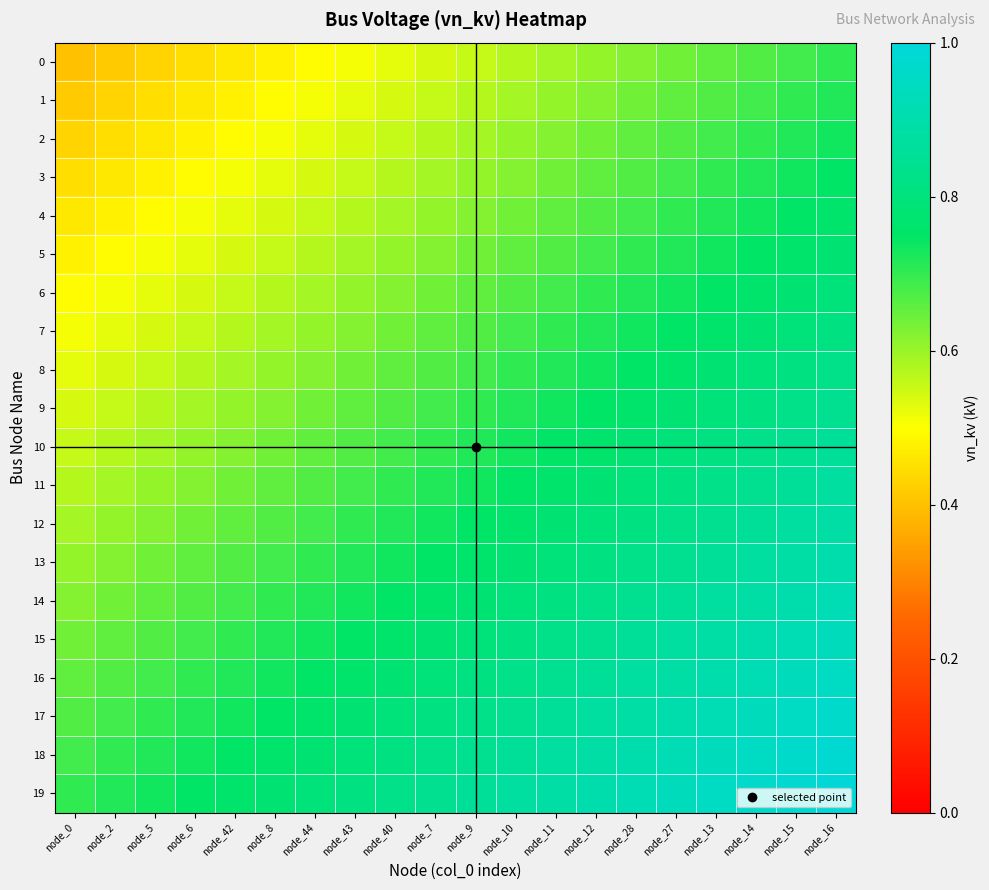

Reading left to right, list all the values displayed in this chart.

0: node_0=0.4	node_2=0.4	node_5=0.4	node_6=0.4	node_42=0.5	node_8=0.5	node_44=0.5	node_43=0.5	node_40=0.5	node_7=0.5	node_9=0.6	node_10=0.6	node_11=0.6	node_12=0.6	node_28=0.6	node_27=0.6	node_13=0.7	node_14=0.7	node_15=0.7	node_16=0.7
1: node_0=0.4	node_2=0.4	node_5=0.4	node_6=0.5	node_42=0.5	node_8=0.5	node_44=0.5	node_43=0.5	node_40=0.5	node_7=0.6	node_9=0.6	node_10=0.6	node_11=0.6	node_12=0.6	node_28=0.6	node_27=0.7	node_13=0.7	node_14=0.7	node_15=0.7	node_16=0.7
2: node_0=0.4	node_2=0.4	node_5=0.5	node_6=0.5	node_42=0.5	node_8=0.5	node_44=0.5	node_43=0.5	node_40=0.6	node_7=0.6	node_9=0.6	node_10=0.6	node_11=0.6	node_12=0.6	node_28=0.7	node_27=0.7	node_13=0.7	node_14=0.7	node_15=0.7	node_16=0.7
3: node_0=0.4	node_2=0.5	node_5=0.5	node_6=0.5	node_42=0.5	node_8=0.5	node_44=0.5	node_43=0.6	node_40=0.6	node_7=0.6	node_9=0.6	node_10=0.6	node_11=0.6	node_12=0.7	node_28=0.7	node_27=0.7	node_13=0.7	node_14=0.7	node_15=0.7	node_16=0.7
4: node_0=0.5	node_2=0.5	node_5=0.5	node_6=0.5	node_42=0.5	node_8=0.5	node_44=0.6	node_43=0.6	node_40=0.6	node_7=0.6	node_9=0.6	node_10=0.6	node_11=0.7	node_12=0.7	node_28=0.7	node_27=0.7	node_13=0.7	node_14=0.7	node_15=0.7	node_16=0.8
5: node_0=0.5	node_2=0.5	node_5=0.5	node_6=0.5	node_42=0.5	node_8=0.6	node_44=0.6	node_43=0.6	node_40=0.6	node_7=0.6	node_9=0.6	node_10=0.7	node_11=0.7	node_12=0.7	node_28=0.7	node_27=0.7	node_13=0.7	node_14=0.7	node_15=0.8	node_16=0.8
6: node_0=0.5	node_2=0.5	node_5=0.5	node_6=0.5	node_42=0.6	node_8=0.6	node_44=0.6	node_43=0.6	node_40=0.6	node_7=0.6	node_9=0.7	node_10=0.7	node_11=0.7	node_12=0.7	node_28=0.7	node_27=0.7	node_13=0.7	node_14=0.8	node_15=0.8	node_16=0.8
7: node_0=0.5	node_2=0.5	node_5=0.5	node_6=0.6	node_42=0.6	node_8=0.6	node_44=0.6	node_43=0.6	node_40=0.6	node_7=0.7	node_9=0.7	node_10=0.7	node_11=0.7	node_12=0.7	node_28=0.7	node_27=0.7	node_13=0.8	node_14=0.8	node_15=0.8	node_16=0.8
8: node_0=0.5	node_2=0.5	node_5=0.6	node_6=0.6	node_42=0.6	node_8=0.6	node_44=0.6	node_43=0.6	node_40=0.7	node_7=0.7	node_9=0.7	node_10=0.7	node_11=0.7	node_12=0.7	node_28=0.7	node_27=0.8	node_13=0.8	node_14=0.8	node_15=0.8	node_16=0.8
9: node_0=0.5	node_2=0.6	node_5=0.6	node_6=0.6	node_42=0.6	node_8=0.6	node_44=0.6	node_43=0.7	node_40=0.7	node_7=0.7	node_9=0.7	node_10=0.7	node_11=0.7	node_12=0.7	node_28=0.8	node_27=0.8	node_13=0.8	node_14=0.8	node_15=0.8	node_16=0.8
10: node_0=0.6	node_2=0.6	node_5=0.6	node_6=0.6	node_42=0.6	node_8=0.6	node_44=0.7	node_43=0.7	node_40=0.7	node_7=0.7	node_9=0.7	node_10=0.7	node_11=0.7	node_12=0.8	node_28=0.8	node_27=0.8	node_13=0.8	node_14=0.8	node_15=0.8	node_16=0.9
11: node_0=0.6	node_2=0.6	node_5=0.6	node_6=0.6	node_42=0.6	node_8=0.7	node_44=0.7	node_43=0.7	node_40=0.7	node_7=0.7	node_9=0.7	node_10=0.7	node_11=0.8	node_12=0.8	node_28=0.8	node_27=0.8	node_13=0.8	node_14=0.8	node_15=0.9	node_16=0.9
12: node_0=0.6	node_2=0.6	node_5=0.6	node_6=0.6	node_42=0.7	node_8=0.7	node_44=0.7	node_43=0.7	node_40=0.7	node_7=0.7	node_9=0.7	node_10=0.8	node_11=0.8	node_12=0.8	node_28=0.8	node_27=0.8	node_13=0.8	node_14=0.9	node_15=0.9	node_16=0.9
13: node_0=0.6	node_2=0.6	node_5=0.6	node_6=0.7	node_42=0.7	node_8=0.7	node_44=0.7	node_43=0.7	node_40=0.7	node_7=0.7	node_9=0.8	node_10=0.8	node_11=0.8	node_12=0.8	node_28=0.8	node_27=0.8	node_13=0.9	node_14=0.9	node_15=0.9	node_16=0.9
14: node_0=0.6	node_2=0.6	node_5=0.7	node_6=0.7	node_42=0.7	node_8=0.7	node_44=0.7	node_43=0.7	node_40=0.7	node_7=0.8	node_9=0.8	node_10=0.8	node_11=0.8	node_12=0.8	node_28=0.8	node_27=0.9	node_13=0.9	node_14=0.9	node_15=0.9	node_16=0.9
15: node_0=0.6	node_2=0.7	node_5=0.7	node_6=0.7	node_42=0.7	node_8=0.7	node_44=0.7	node_43=0.7	node_40=0.8	node_7=0.8	node_9=0.8	node_10=0.8	node_11=0.8	node_12=0.8	node_28=0.9	node_27=0.9	node_13=0.9	node_14=0.9	node_15=0.9	node_16=0.9
16: node_0=0.7	node_2=0.7	node_5=0.7	node_6=0.7	node_42=0.7	node_8=0.7	node_44=0.7	node_43=0.8	node_40=0.8	node_7=0.8	node_9=0.8	node_10=0.8	node_11=0.8	node_12=0.9	node_28=0.9	node_27=0.9	node_13=0.9	node_14=0.9	node_15=0.9	node_16=1.0
17: node_0=0.7	node_2=0.7	node_5=0.7	node_6=0.7	node_42=0.7	node_8=0.7	node_44=0.8	node_43=0.8	node_40=0.8	node_7=0.8	node_9=0.8	node_10=0.8	node_11=0.9	node_12=0.9	node_28=0.9	node_27=0.9	node_13=0.9	node_14=0.9	node_15=1.0	node_16=1.0
18: node_0=0.7	node_2=0.7	node_5=0.7	node_6=0.7	node_42=0.7	node_8=0.8	node_44=0.8	node_43=0.8	node_40=0.8	node_7=0.8	node_9=0.8	node_10=0.9	node_11=0.9	node_12=0.9	node_28=0.9	node_27=0.9	node_13=0.9	node_14=1.0	node_15=1.0	node_16=1.0
19: node_0=0.7	node_2=0.7	node_5=0.7	node_6=0.7	node_42=0.8	node_8=0.8	node_44=0.8	node_43=0.8	node_40=0.8	node_7=0.8	node_9=0.9	node_10=0.9	node_11=0.9	node_12=0.9	node_28=0.9	node_27=0.9	node_13=1.0	node_14=1.0	node_15=1.0	node_16=1.0